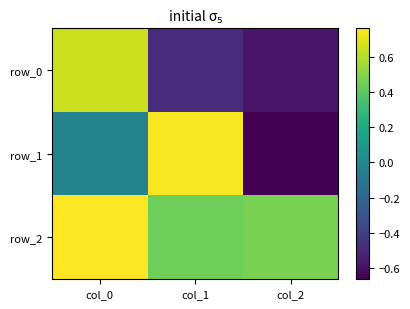

Rank the categories by row_0 value from lowest to highest.

col_2, col_1, col_0